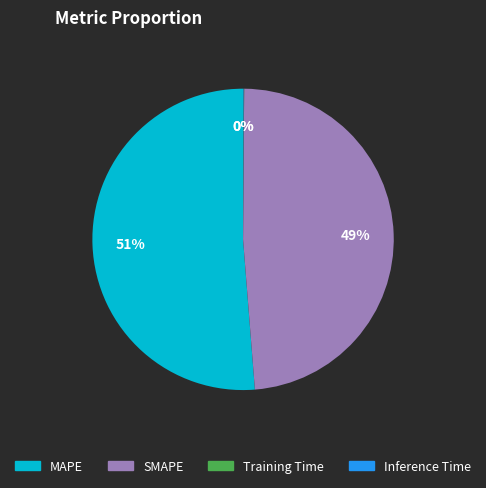

Which category has the biggest portion of the pie?

MAPE